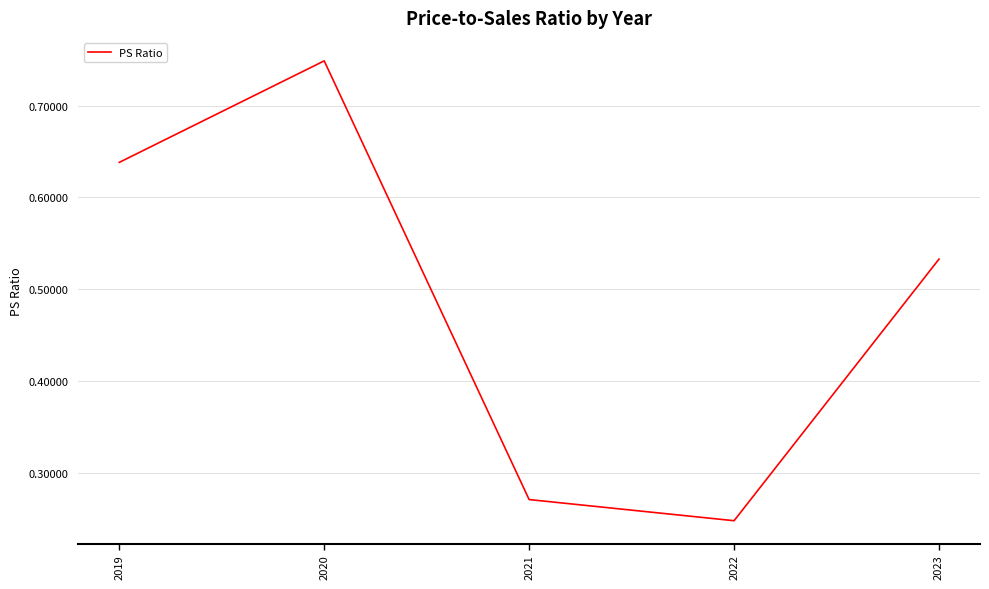

The value at 2021 is 0.1. True or false?

False